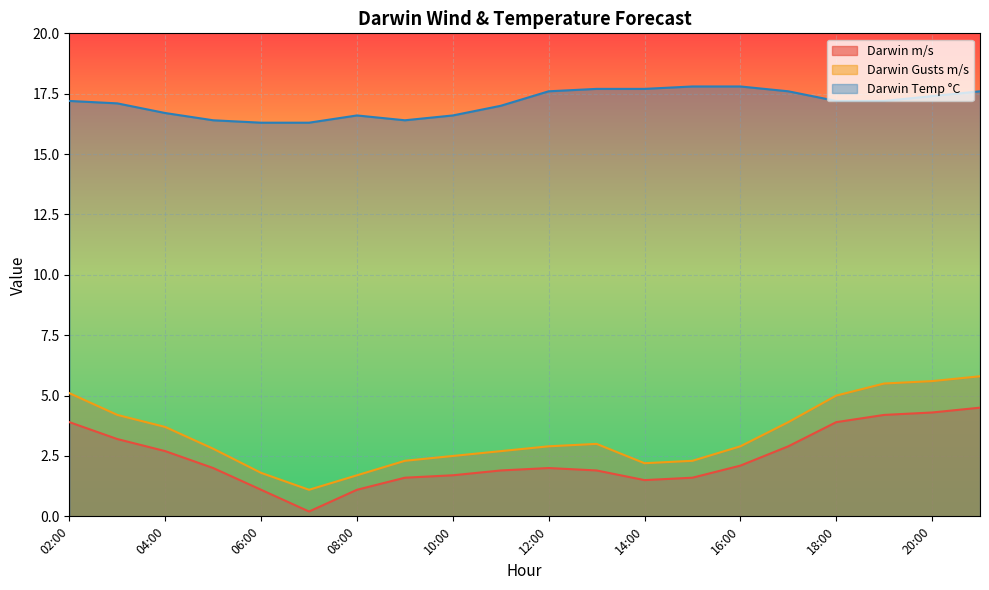

How many interior local valleys does the Darwin Gusts m/s series have?

2